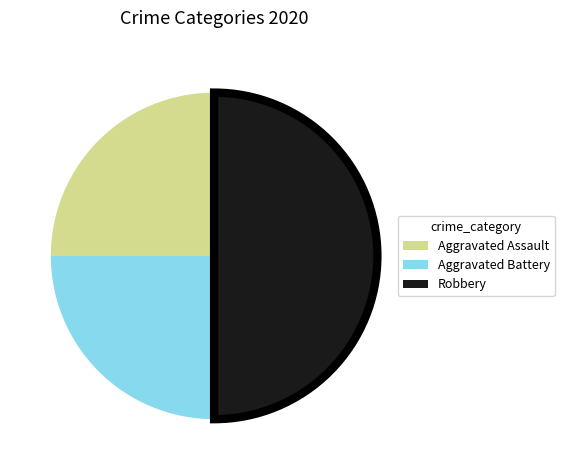

Does Aggravated Assault represent more than half of the total?

No